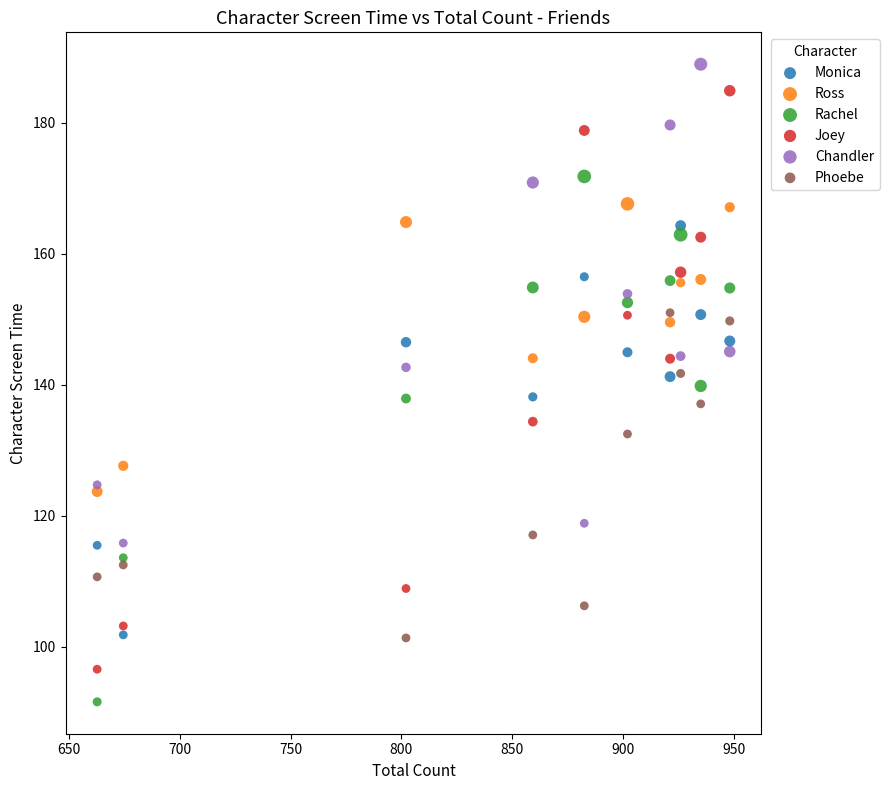

Which series has the largest Y range (max minus min)?

Joey